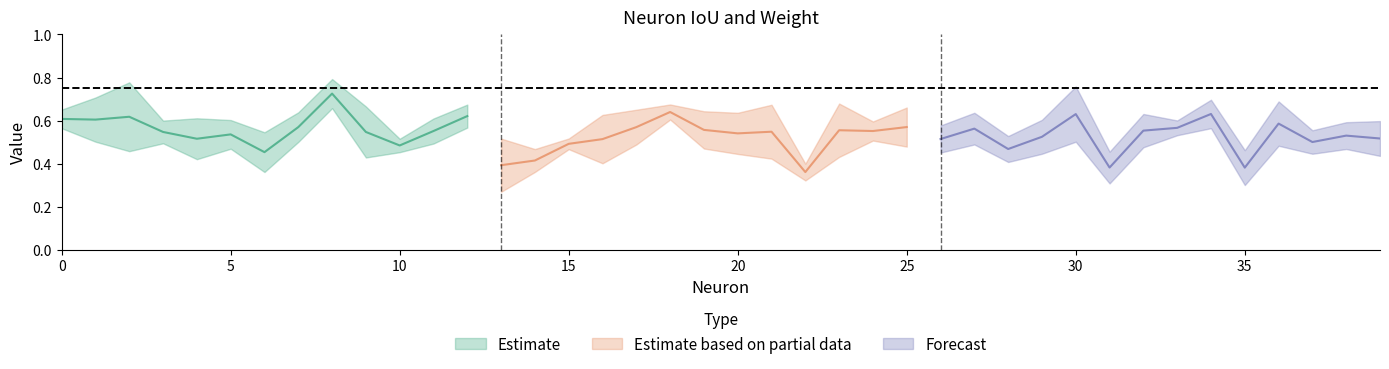

Is it true that iou equals 0.2 at 26?

False